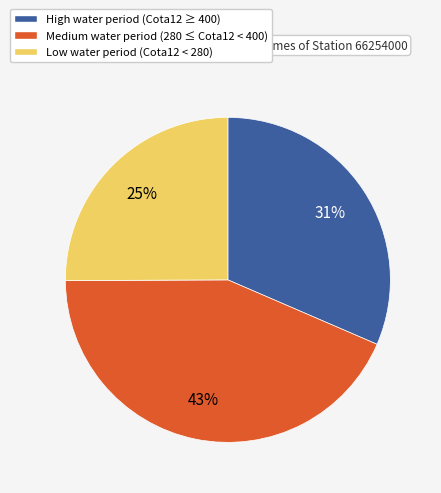

To the nearest percent, what is the average slice percentage?

33%